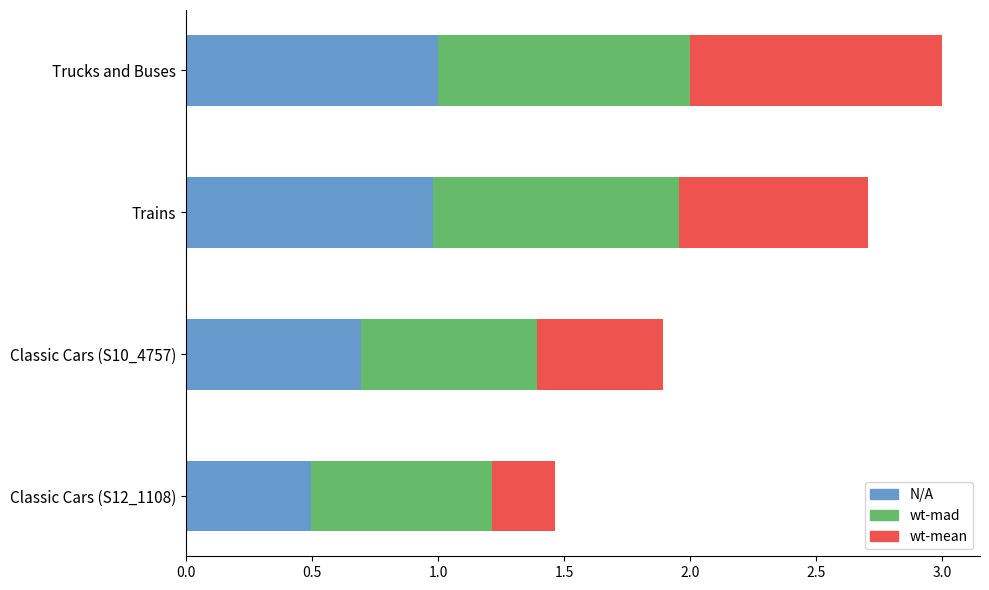

What is the difference between the maximum and minimum values in the N/A series?

0.5